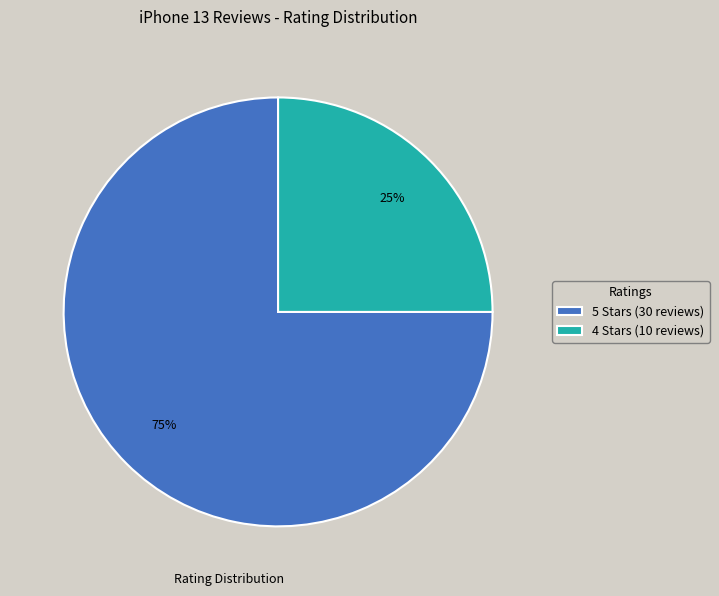

Combined, do 5 Stars (30 reviews) and 4 Stars (10 reviews) account for over 50%?

Yes